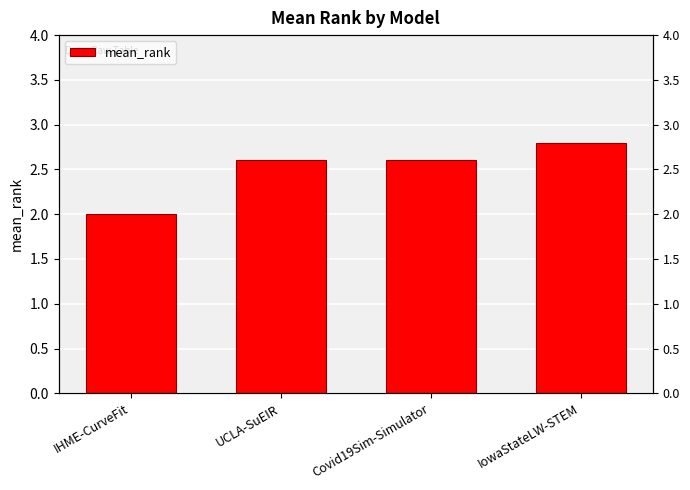

What is the value of the 1st bar from the left?

2.0